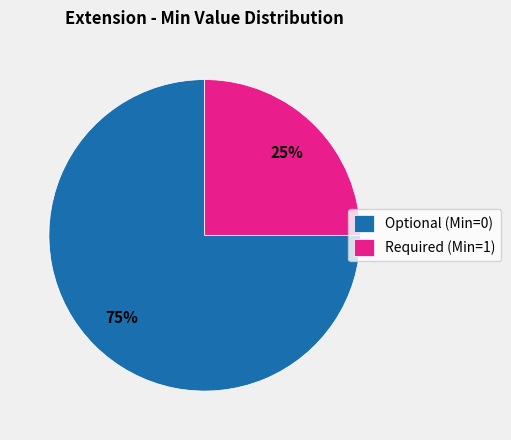

To the nearest percent, what is the difference between the largest and smallest slice percentages?

50%